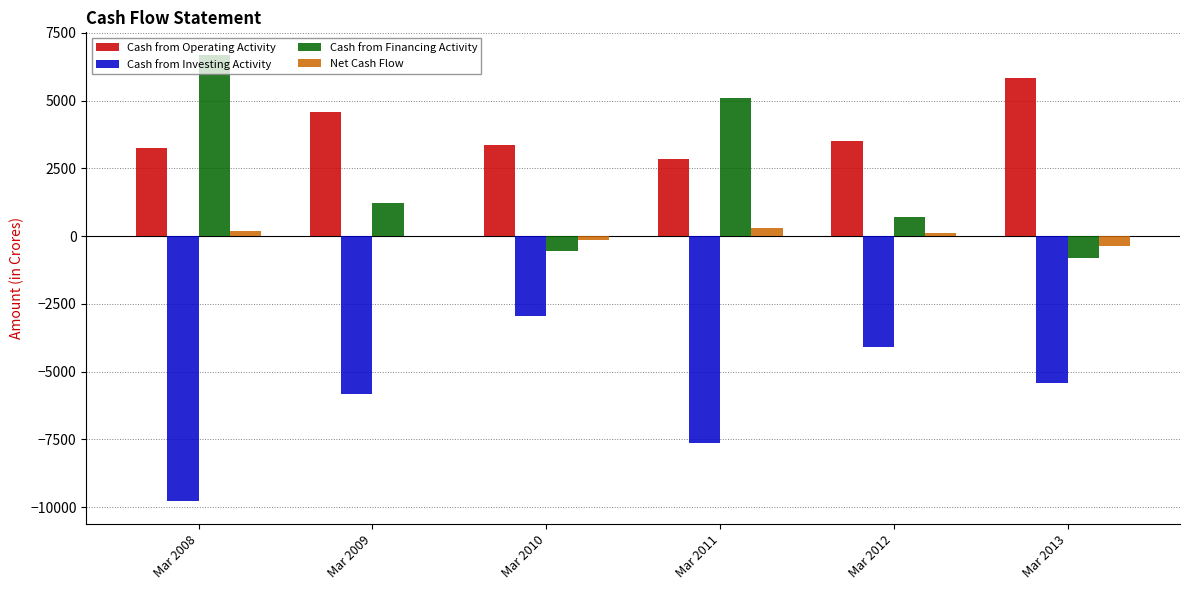

What is the sum of all Net Cash Flow values?

36